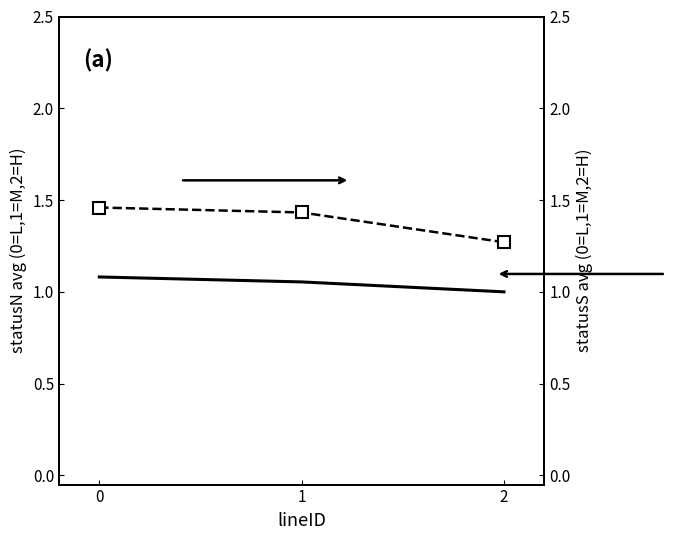

Reading right to left, list all the values displayed in this chart.

statusN avg: 2=1.0	1=1.1	0=1.1
statusS avg: 2=1.3	1=1.4	0=1.5